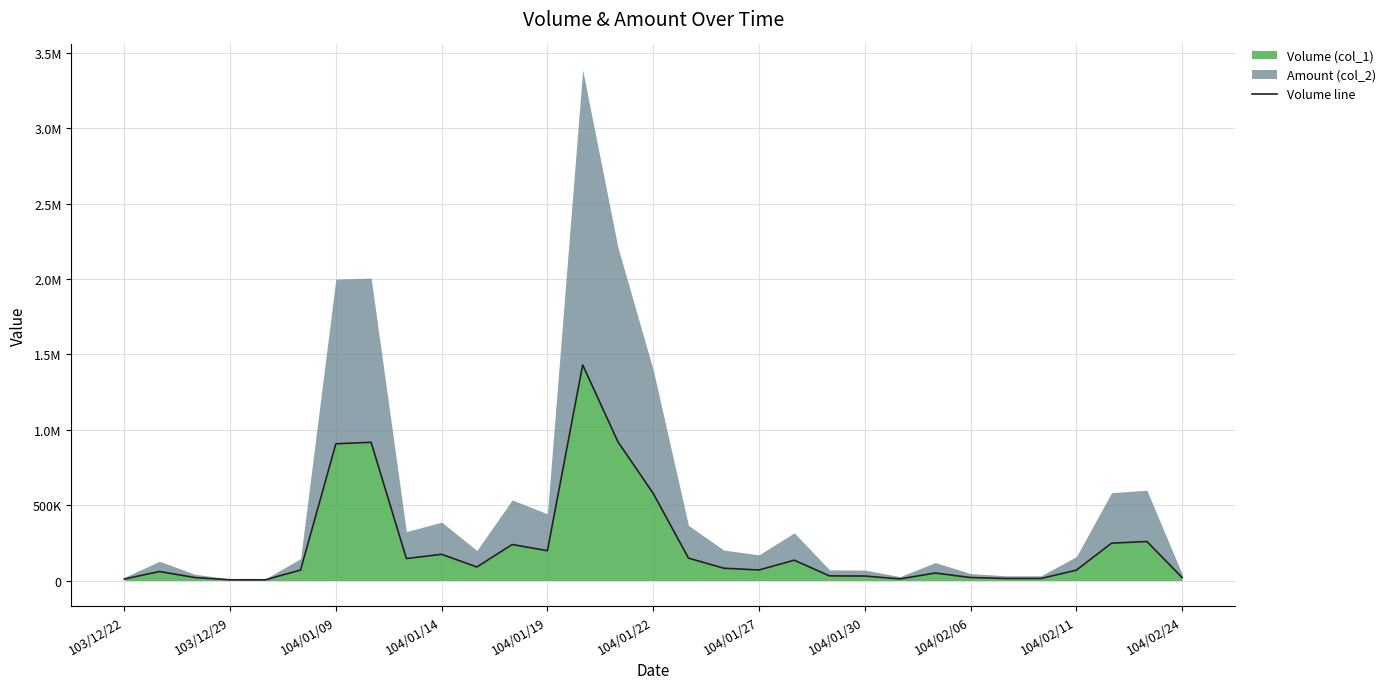

What is the sum of the values at 104/02/06 and 28?

394000